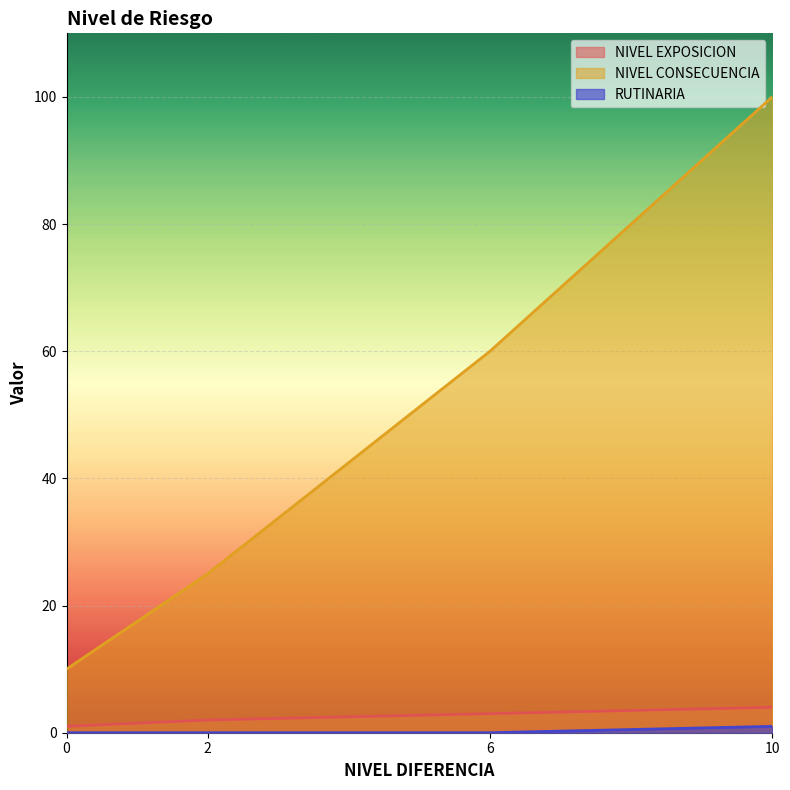

Is the value of NIVEL CONSECUENCIA at 6 greater than the value of RUTINARIA at 6?

Yes